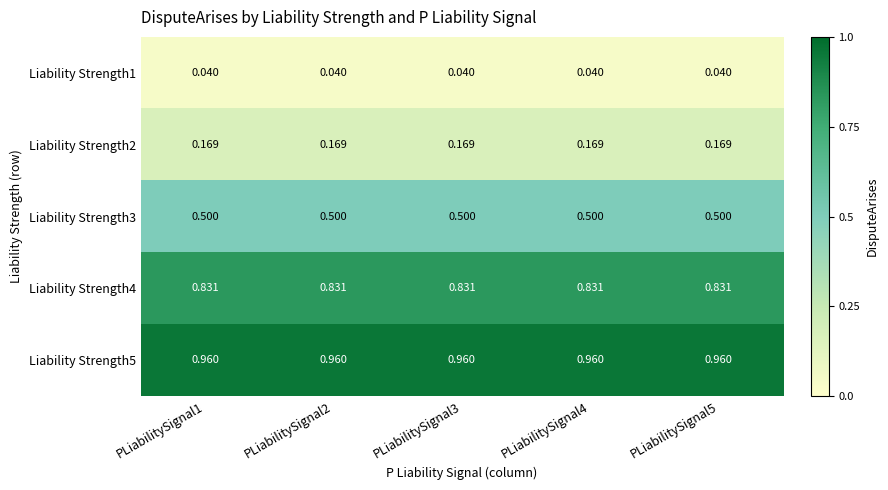

Which series has the largest total across all categories?

Liability Strength5